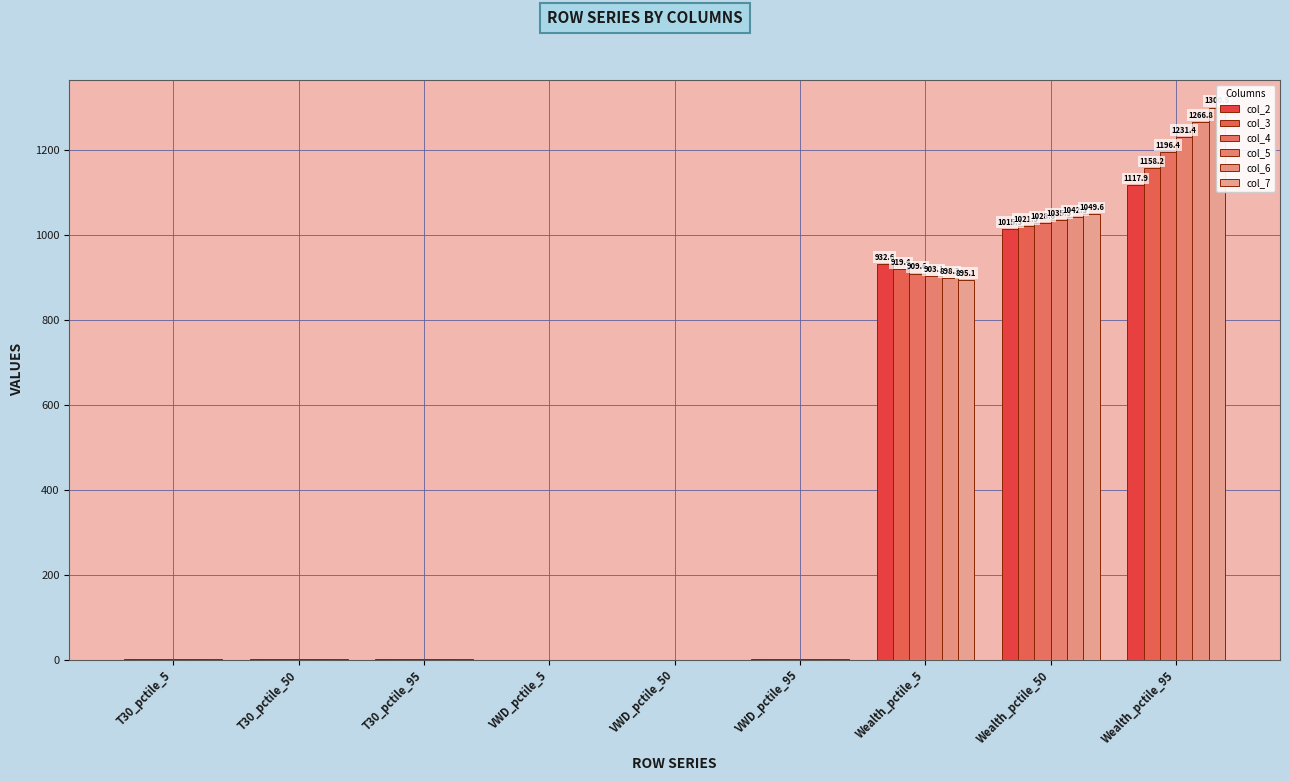

Reading left to right, extract all data points from this chart.

col_2: T30_pctile_5=0.5	T30_pctile_50=0.6	T30_pctile_95=0.8	VWD_pctile_5=0.2	VWD_pctile_50=0.4	VWD_pctile_95=0.5	Wealth_pctile_5=932.6	Wealth_pctile_50=1015.3	Wealth_pctile_95=1117.9
col_3: T30_pctile_5=0.5	T30_pctile_50=0.6	T30_pctile_95=0.8	VWD_pctile_5=0.2	VWD_pctile_50=0.4	VWD_pctile_95=0.5	Wealth_pctile_5=919.4	Wealth_pctile_50=1021.9	Wealth_pctile_95=1158.2
col_4: T30_pctile_5=0.5	T30_pctile_50=0.6	T30_pctile_95=0.8	VWD_pctile_5=0.2	VWD_pctile_50=0.4	VWD_pctile_95=0.5	Wealth_pctile_5=909.6	Wealth_pctile_50=1028.6	Wealth_pctile_95=1196.4
col_5: T30_pctile_5=0.5	T30_pctile_50=0.6	T30_pctile_95=0.8	VWD_pctile_5=0.2	VWD_pctile_50=0.4	VWD_pctile_95=0.5	Wealth_pctile_5=903.1	Wealth_pctile_50=1035.5	Wealth_pctile_95=1231.4
col_6: T30_pctile_5=0.5	T30_pctile_50=0.6	T30_pctile_95=0.8	VWD_pctile_5=0.2	VWD_pctile_50=0.4	VWD_pctile_95=0.5	Wealth_pctile_5=898.3	Wealth_pctile_50=1042.3	Wealth_pctile_95=1266.8
col_7: T30_pctile_5=0.5	T30_pctile_50=0.6	T30_pctile_95=0.8	VWD_pctile_5=0.2	VWD_pctile_50=0.4	VWD_pctile_95=0.5	Wealth_pctile_5=895.1	Wealth_pctile_50=1049.6	Wealth_pctile_95=1300.5